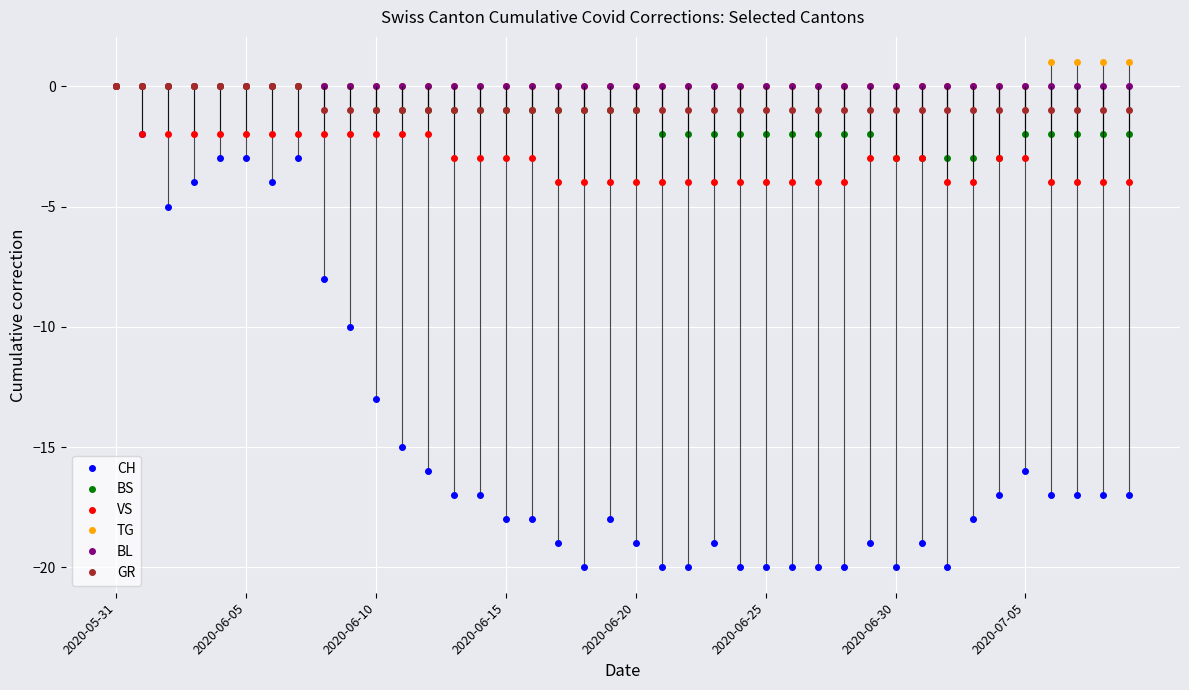

Count the number of data series in this chart.

6